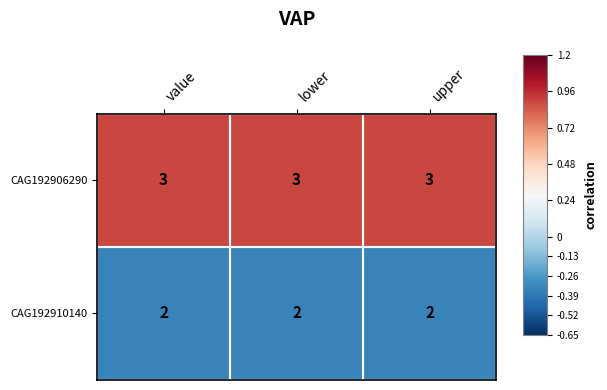

Which series has the largest total across all categories?

CAG192906290